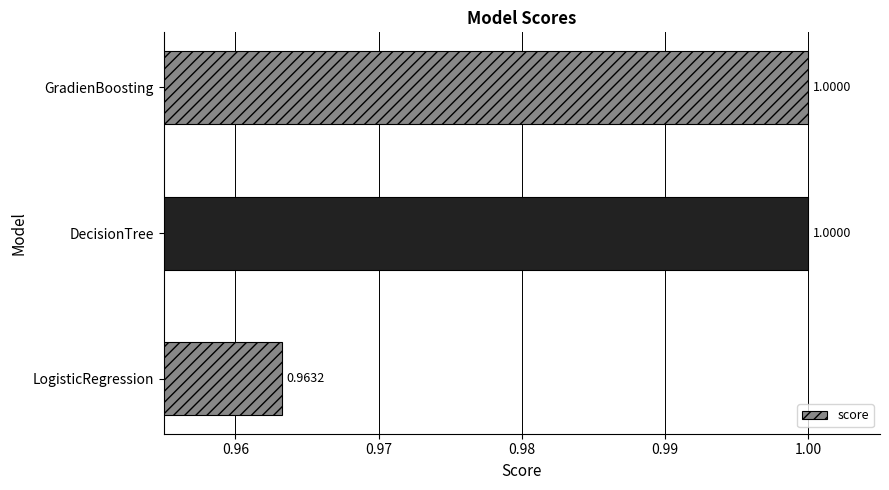

At which category does the chart reach its minimum across all series?

LogisticRegression